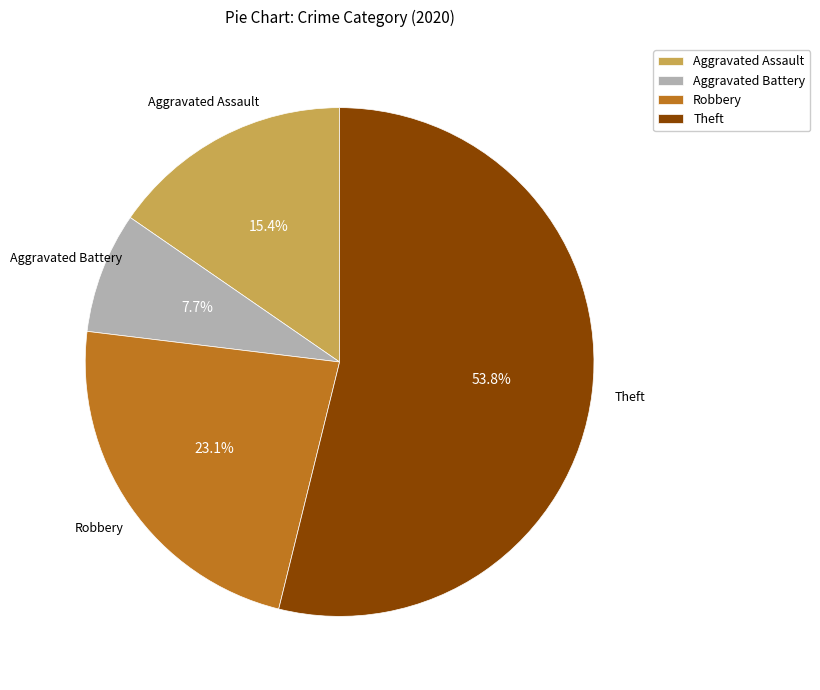

To the nearest percent, what is the difference between the largest and smallest slice percentages?

46%